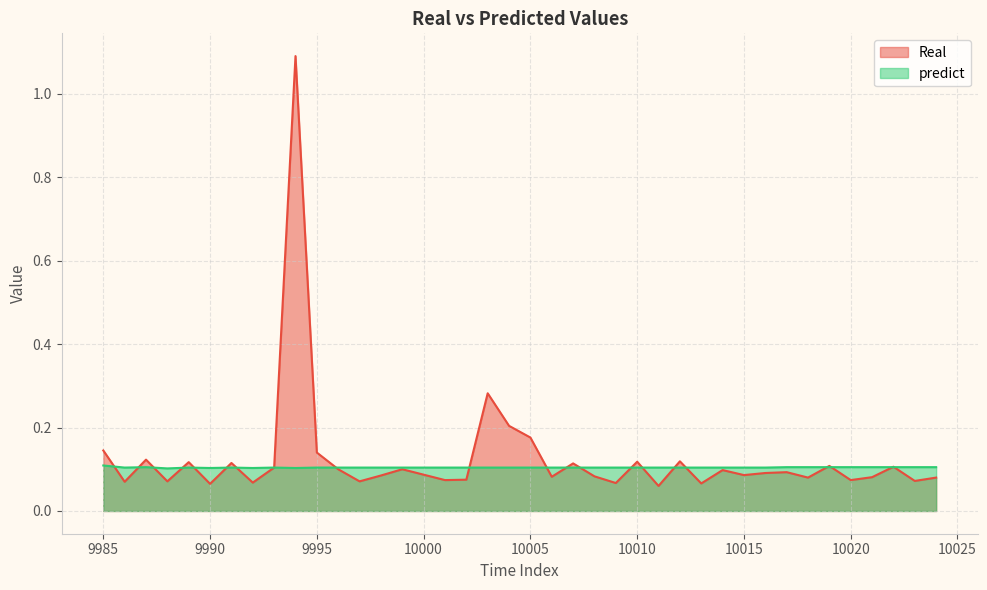

What is the difference between the second highest and minimum values in the Real series?

0.2